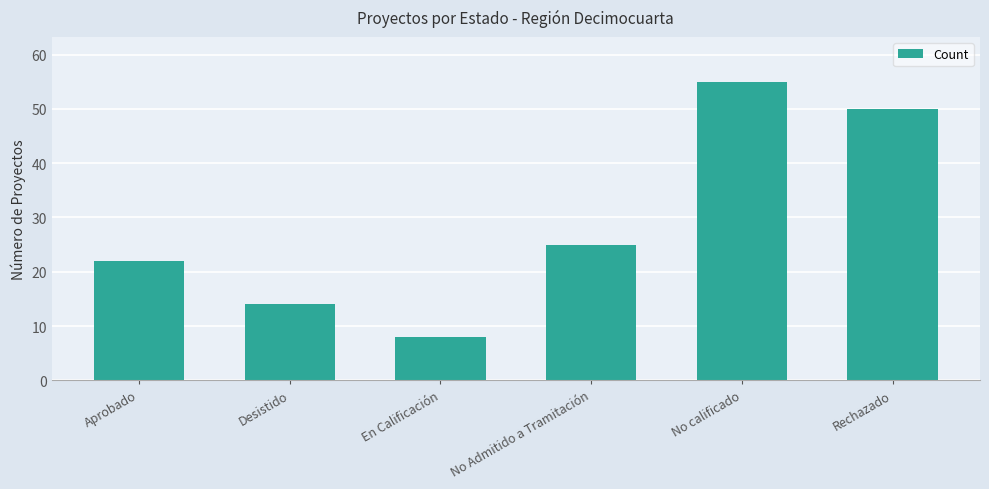

Count the values in the range 14 to 50.

4